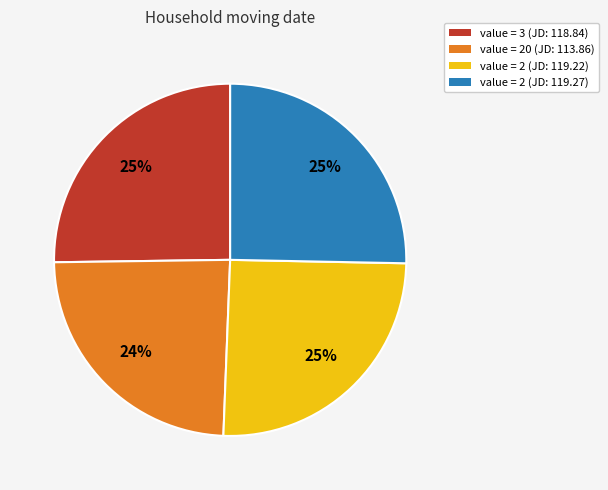

Is there a majority slice in this chart?

No